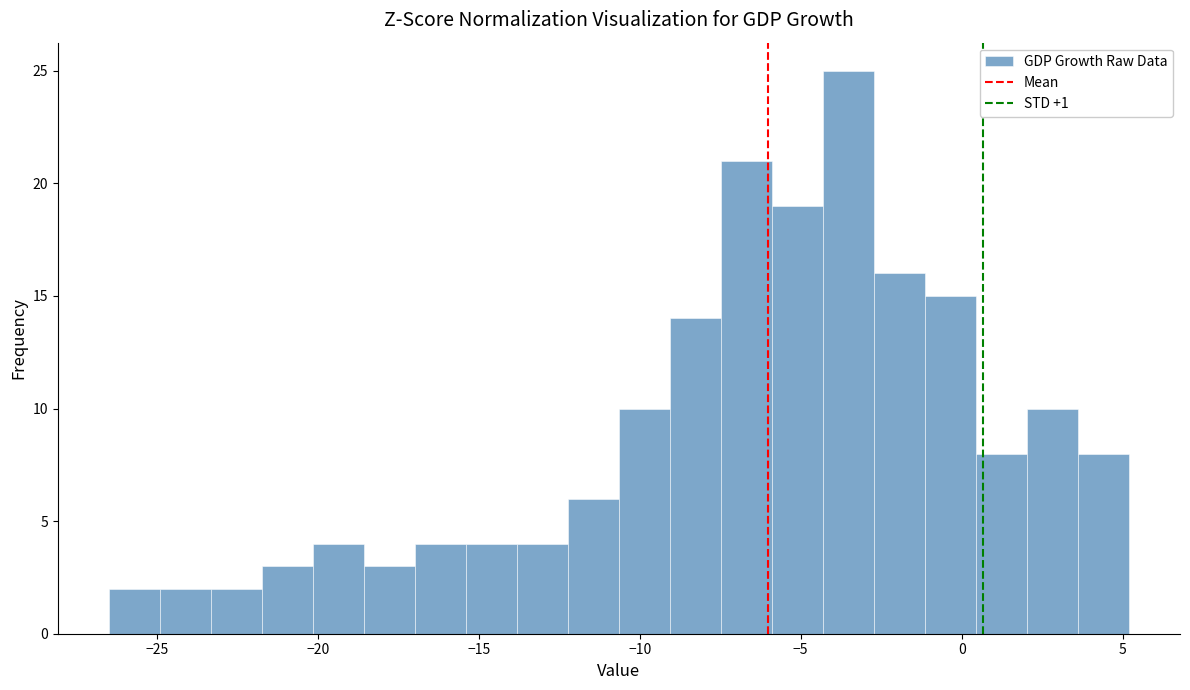

Around what value on the x-axis is the tallest bar? Give the approximate position of its centre, as read against the axis.

-3.5